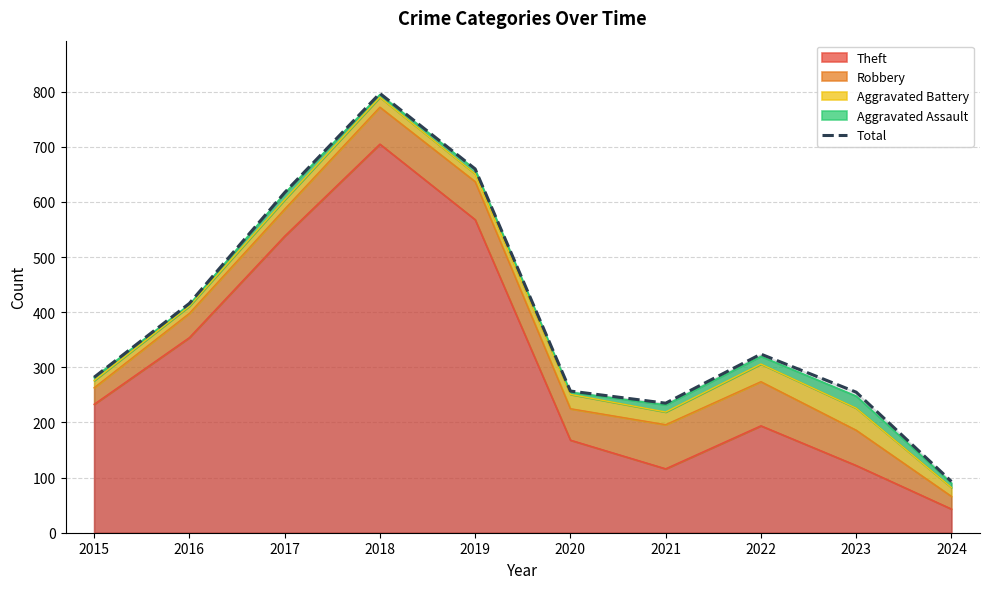

Reading left to right, extract all data points from this chart.

282	416	617	797	660	257	235	324	255	93